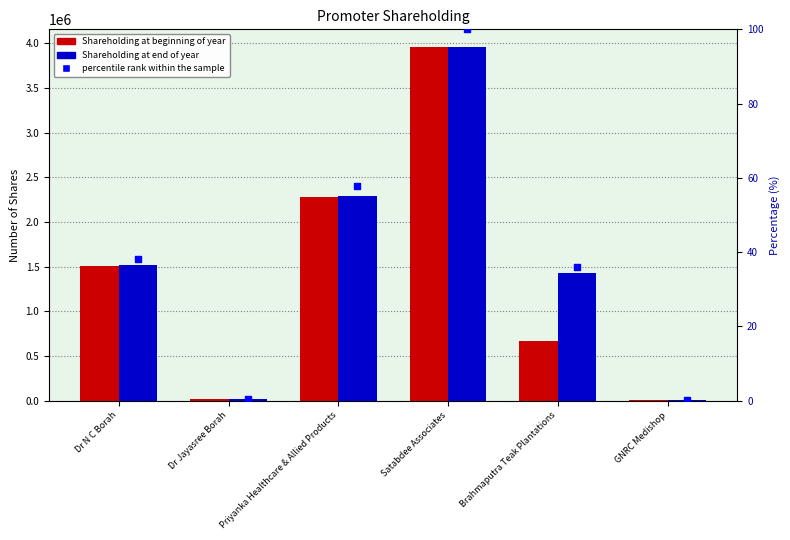

Which series contains the lowest Y value?

percentile rank within the sample